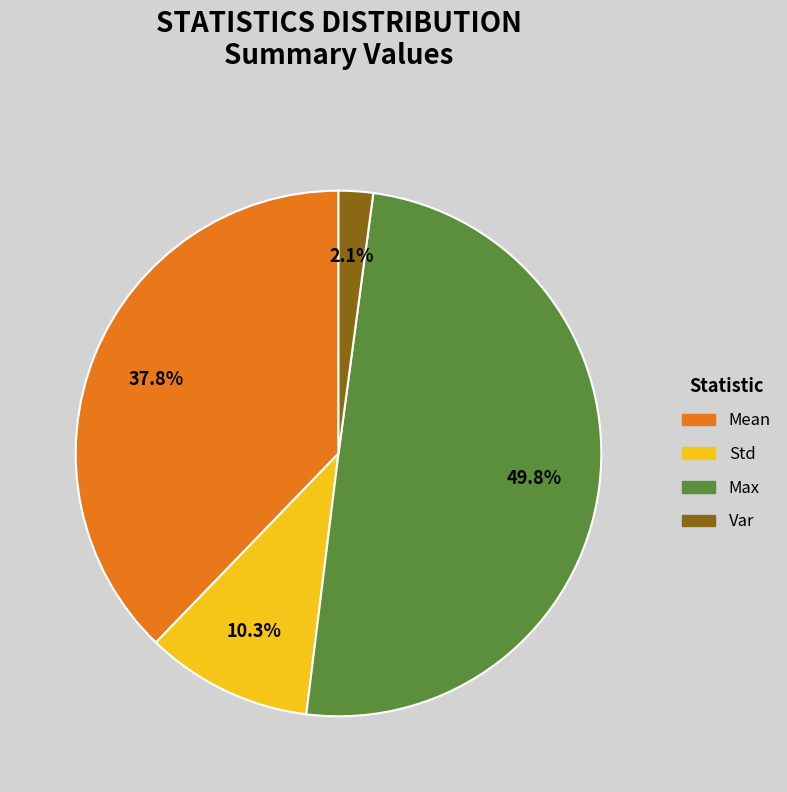

Combined, what portion of the pie is Mean and Var?

39.9%